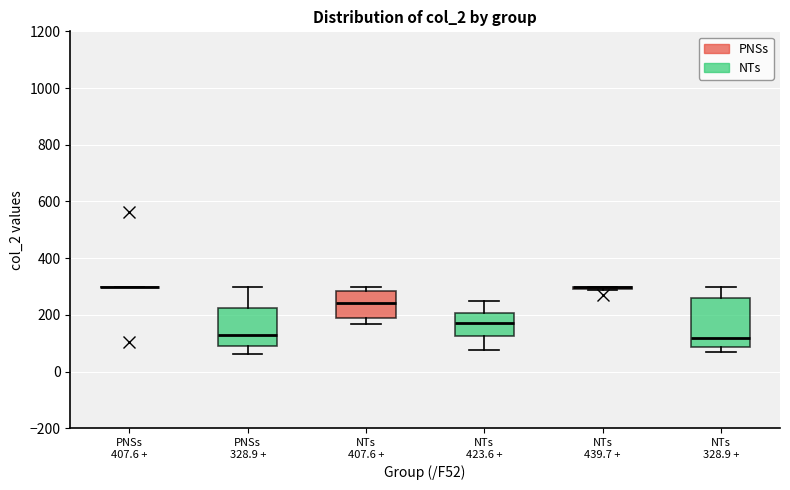

Reading left to right, transcribe this box plot: for each box, give where its median line is, the range the box spans, and where its two whiskers end, as read against the y-axis. The values are not printed on the chart, so give them approximately, as read against the axis.

PNSs 407.6 +: box collapsed to a line at 300, whiskers 300 to 300
PNSs 328.9 +: median 120, box 80 to 220, whiskers 60 to 300
NTs 407.6 +: median 240, box 180 to 280, whiskers 160 to 300
NTs 423.6 +: median 180, box 120 to 200, whiskers 80 to 240
NTs 439.7 +: box collapsed to a line at 300, whiskers 280 to 300
NTs 328.9 +: median 120, box 80 to 260, whiskers 60 to 300